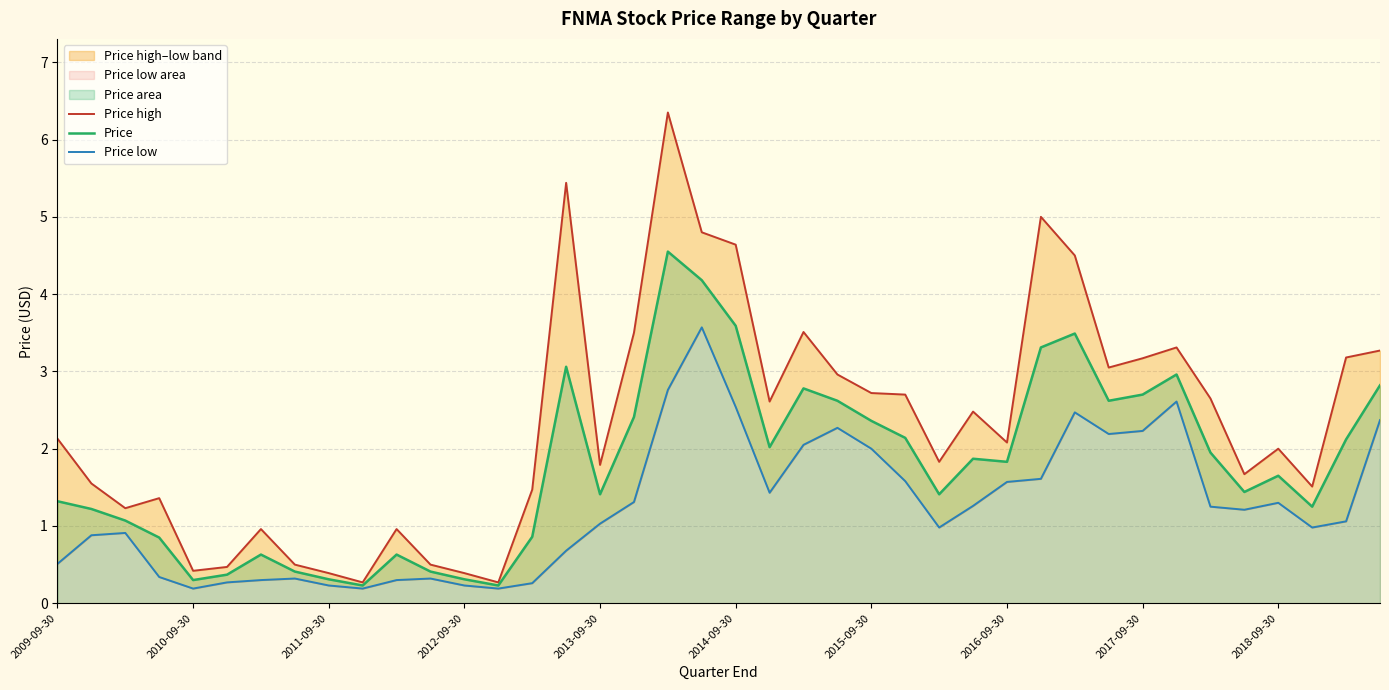

Does the chart have visible grid lines?

Yes